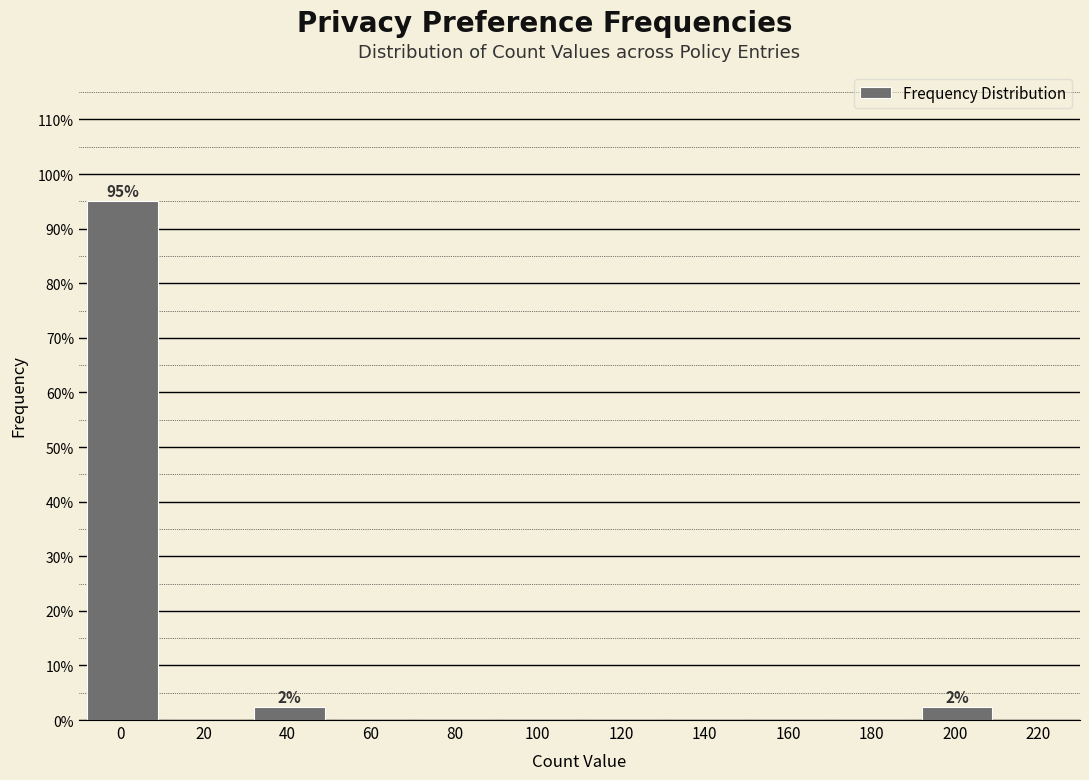

Reading right to left, what are all the values shown in this chart?

200=2.4	180=0.0	160=0.0	140=0.0	120=0.0	100=0.0	80=0.0	60=0.0	40=2.4	20=0.0	0=95.1